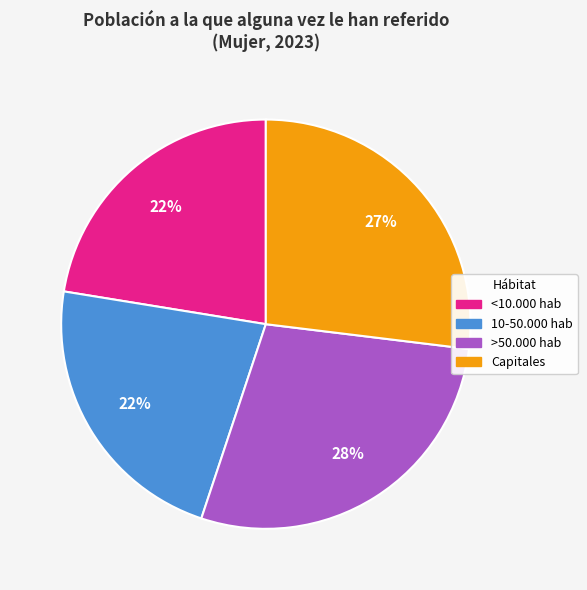

To the nearest percent, what is the difference between the largest and smallest slice percentages?

6%